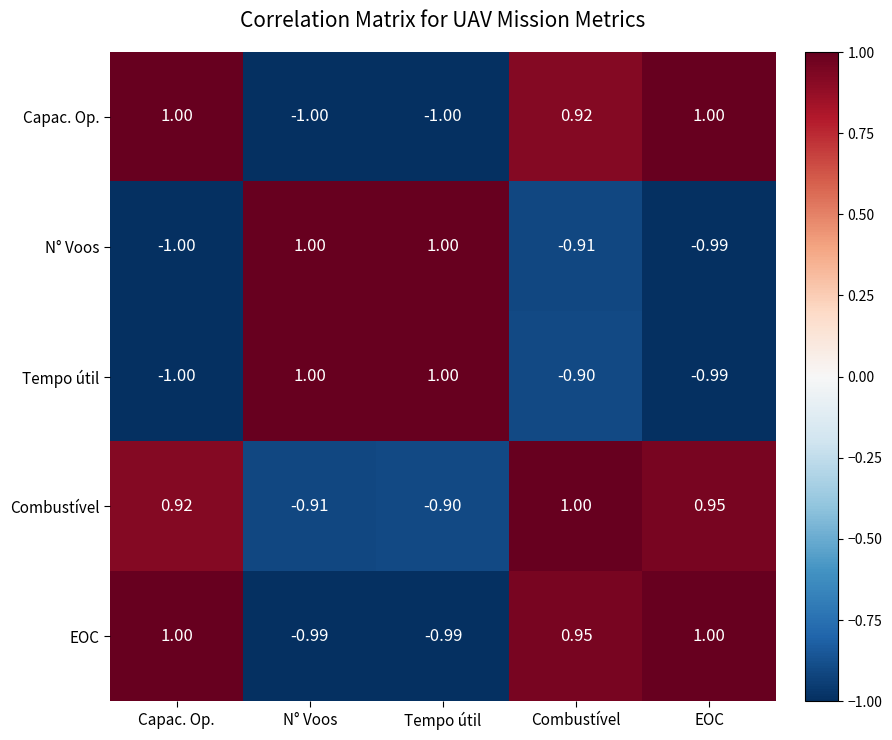

At which label does Combustível reach its minimum?

N° Voos